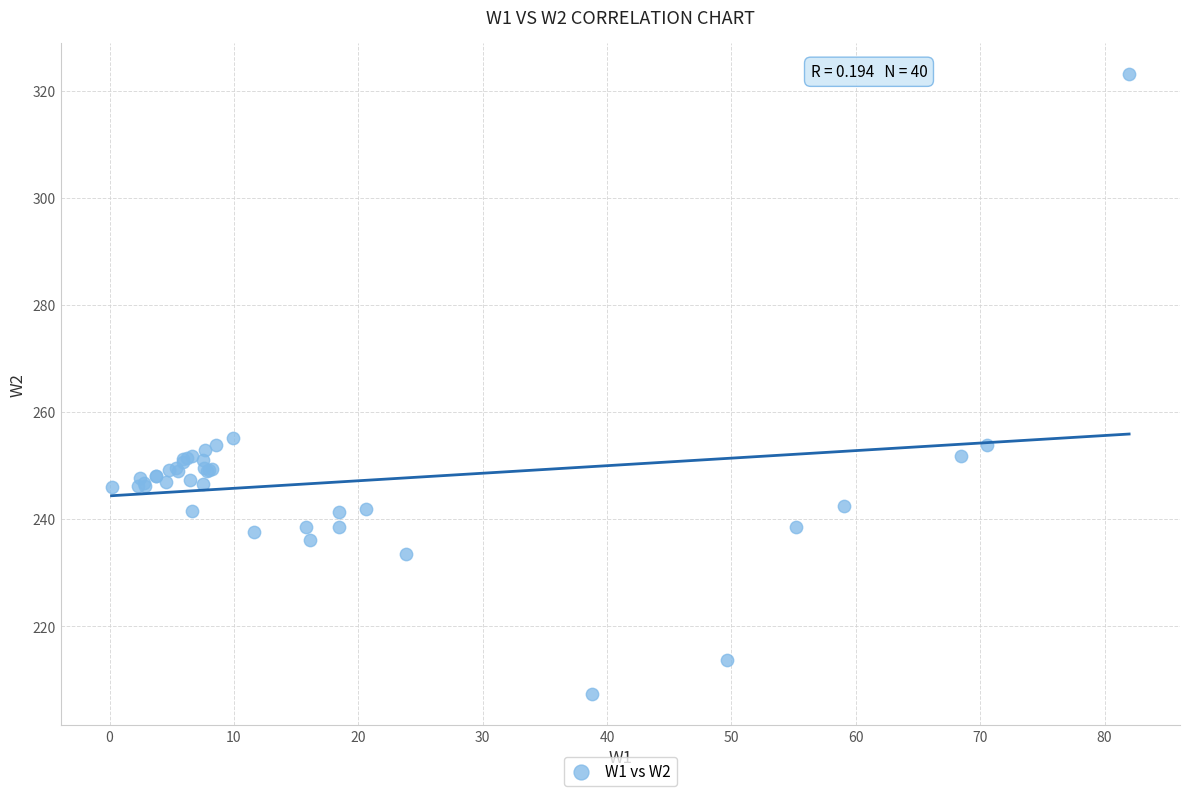

What Y value in the scatter plot is closest to 265?

255.2